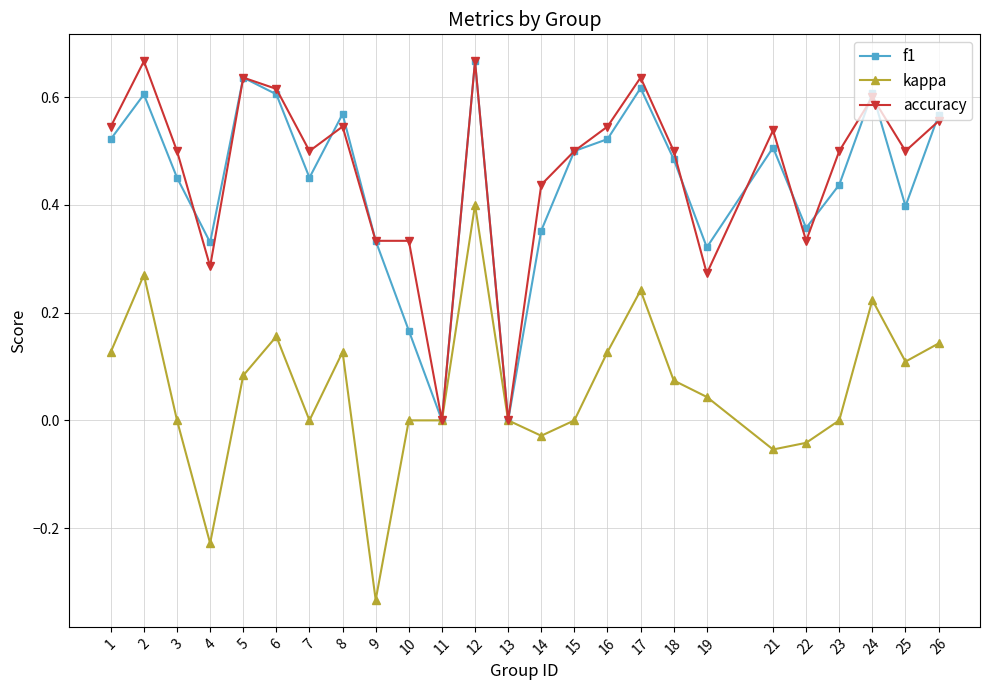

Rank the series at 23 from highest to lowest value.

accuracy, f1, kappa